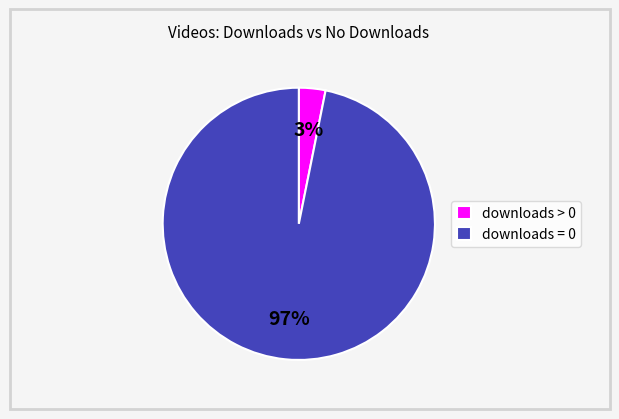

The downloads > 0 slice represents 3% of the pie. True or false?

True